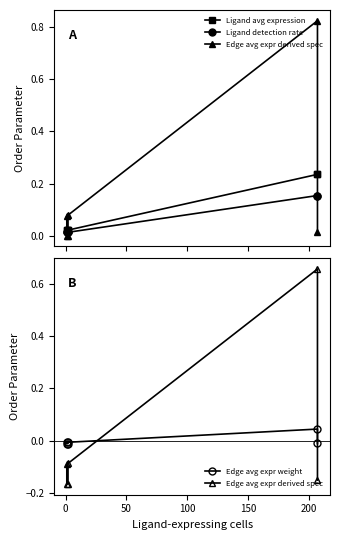

What are all the series names shown in the legend?

Ligand avg expression, Ligand detection rate, Edge avg expr derived spec, Edge avg expr weight